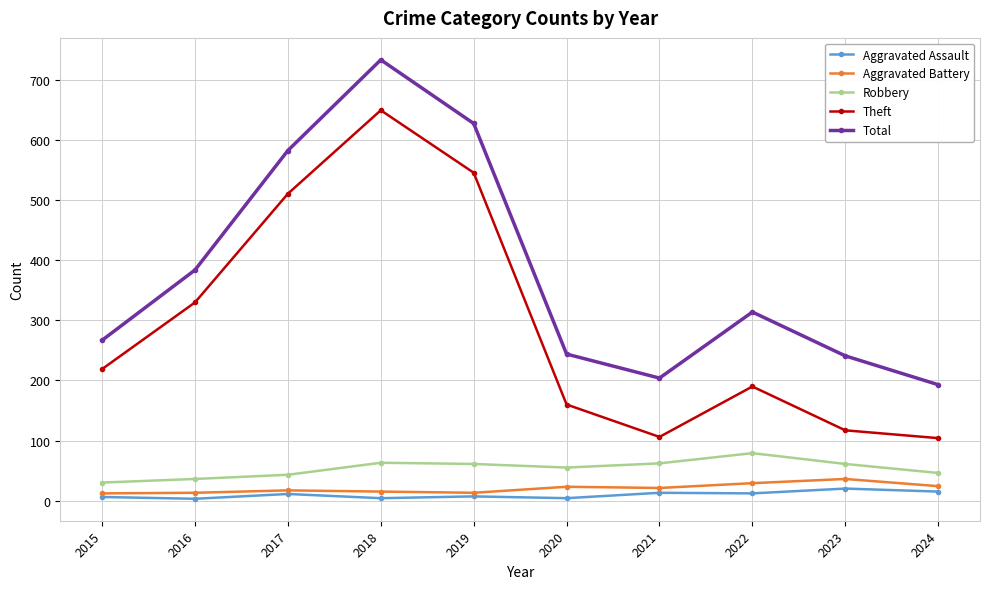

What is the total value across all series at 2017?

1165